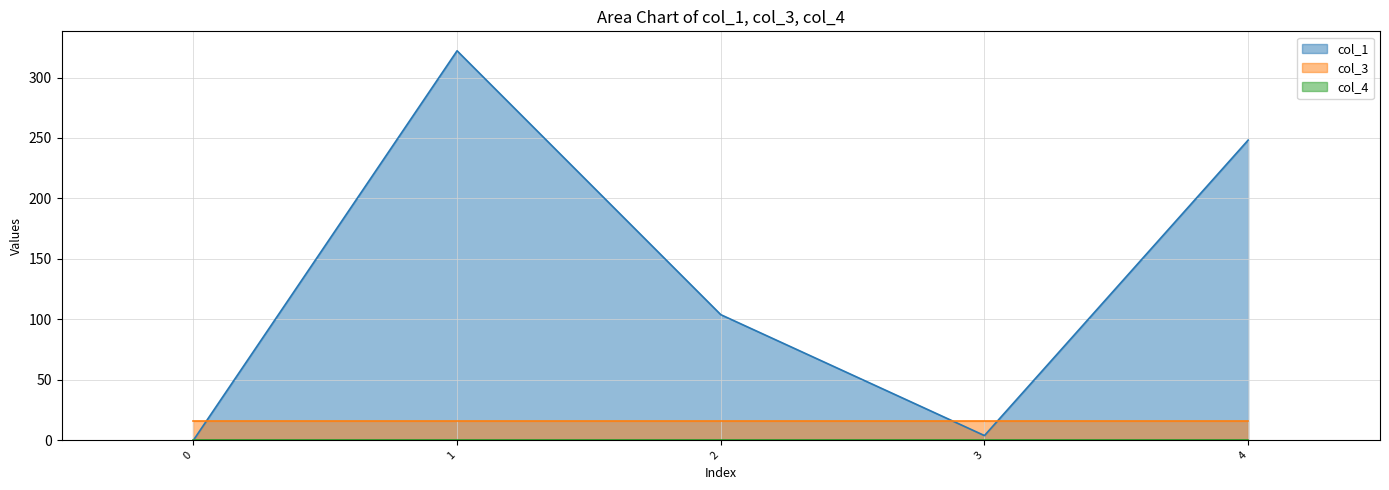

At which category does the chart reach its peak across all series?

1